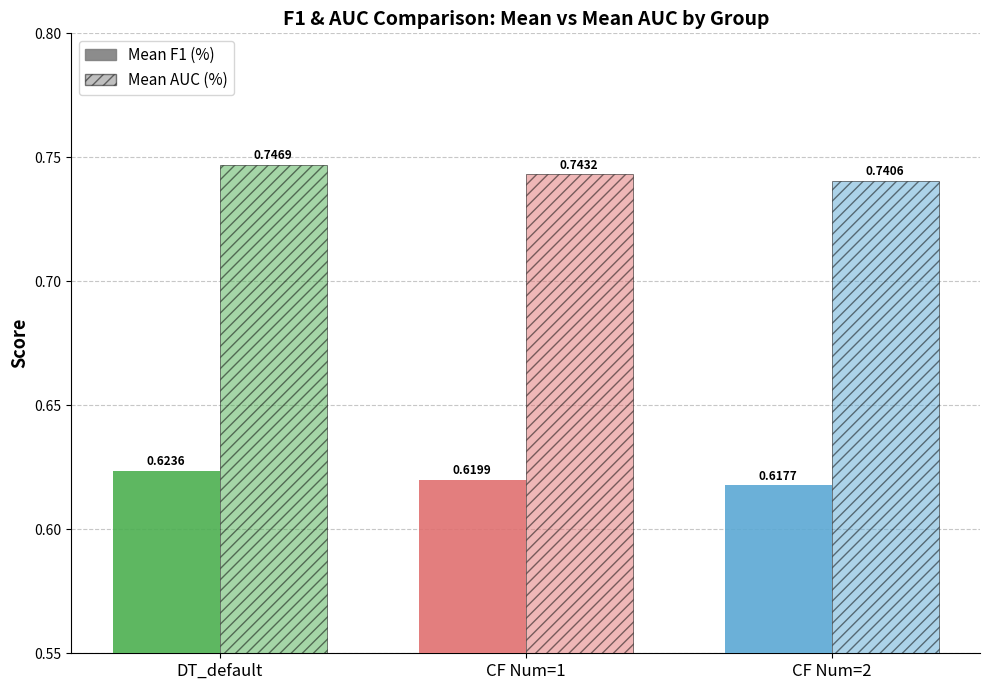

Which has a higher value, DT_default or CF Num=1?

DT_default